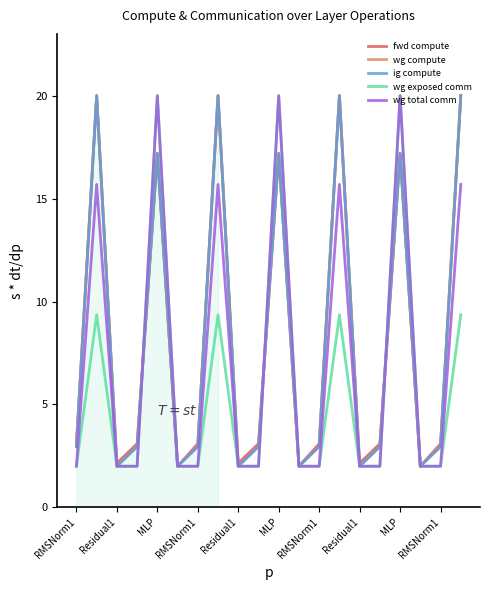

How many values in the fwd compute series exceed 3?

14